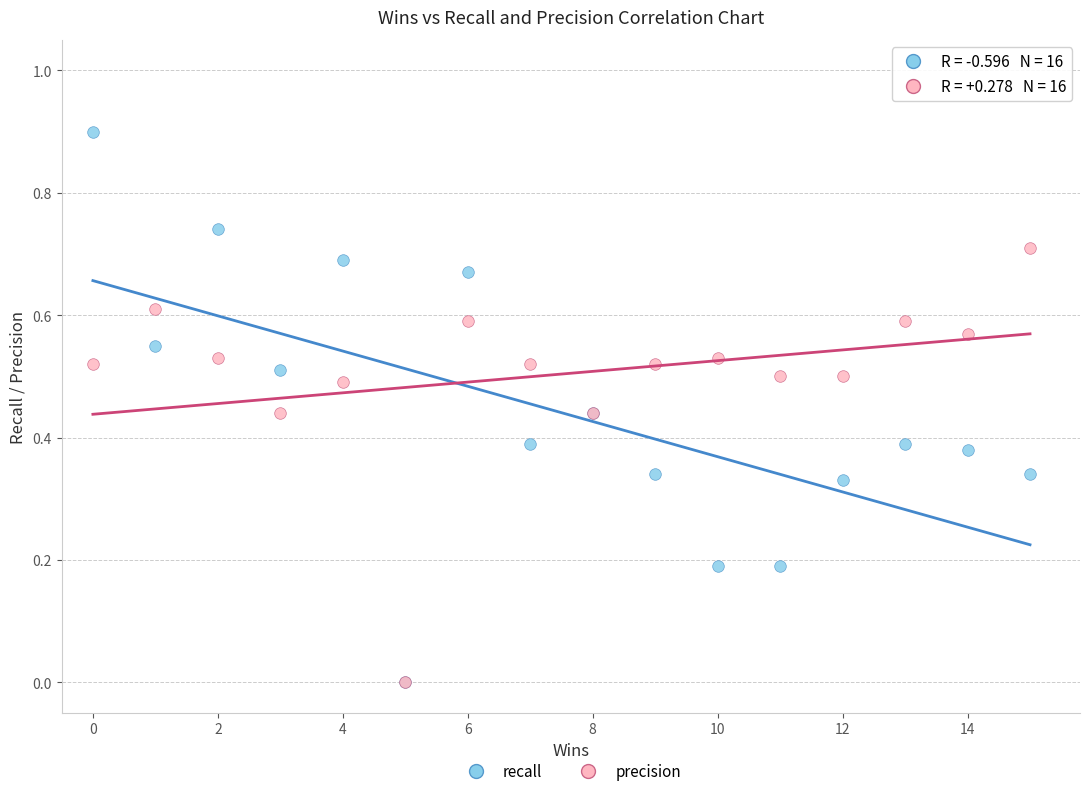

What are all the series names shown in the legend?

recall, precision